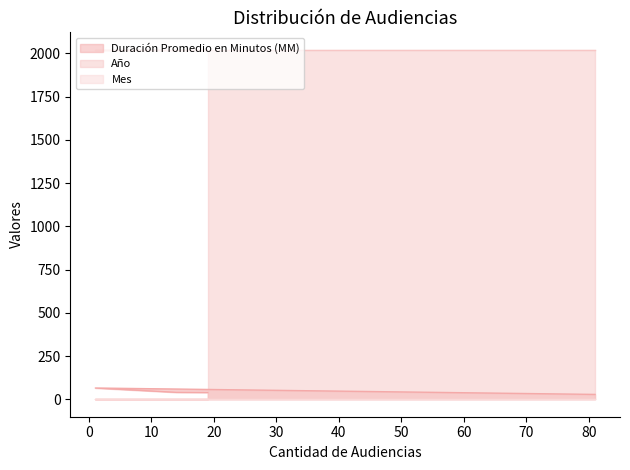

Which label corresponds to the largest value in the chart?

81